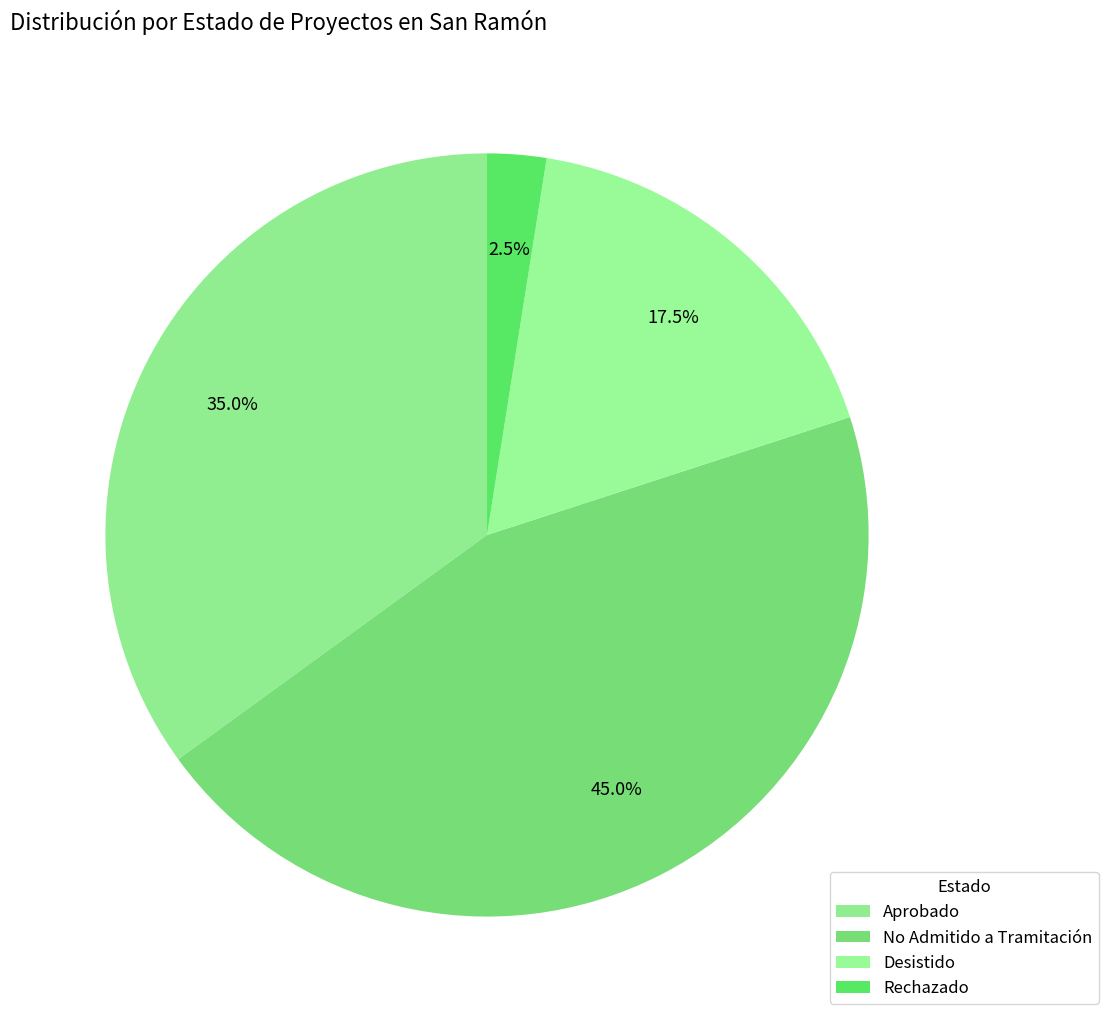

Which category has the biggest portion of the pie?

No Admitido a Tramitación